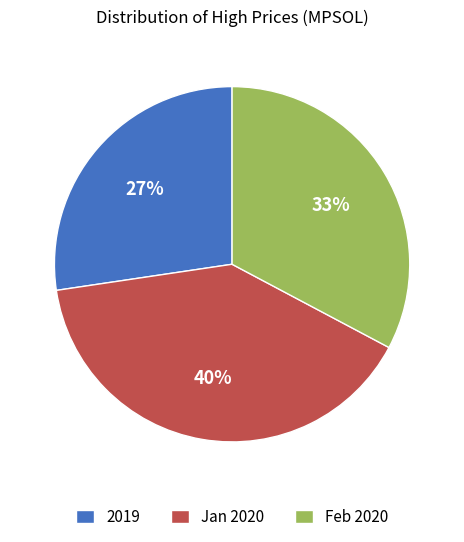

Count the number of slices in the pie.

3